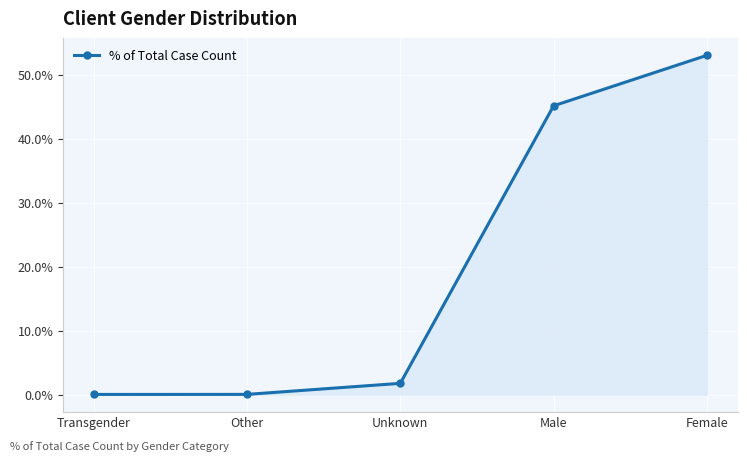

What is the difference between the maximum and minimum values?

0.5